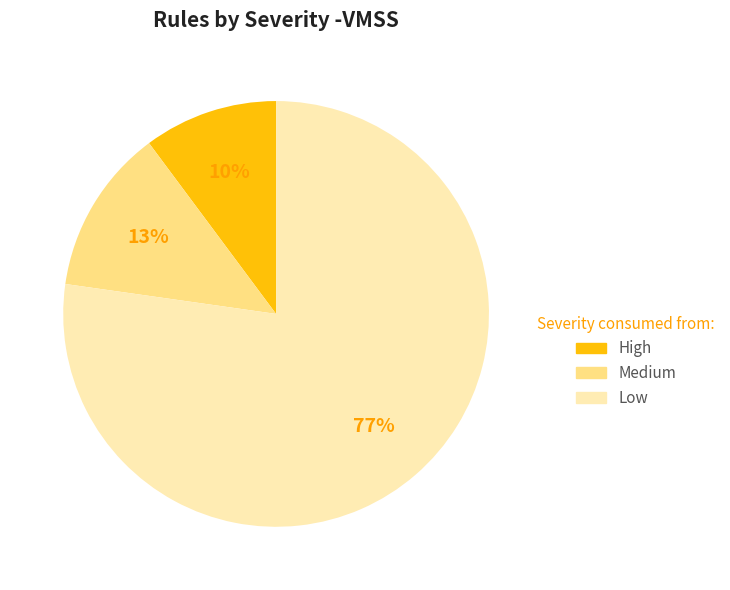

The Medium slice represents 22% of the pie. True or false?

False